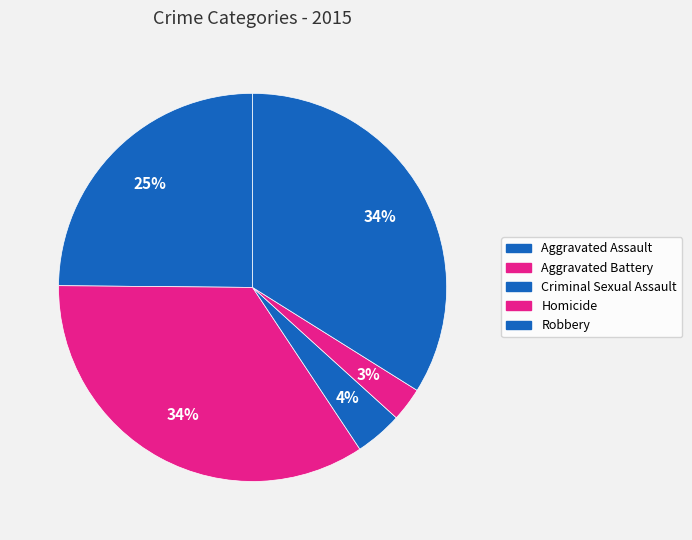

To the nearest percent, what is the average slice percentage?

20%